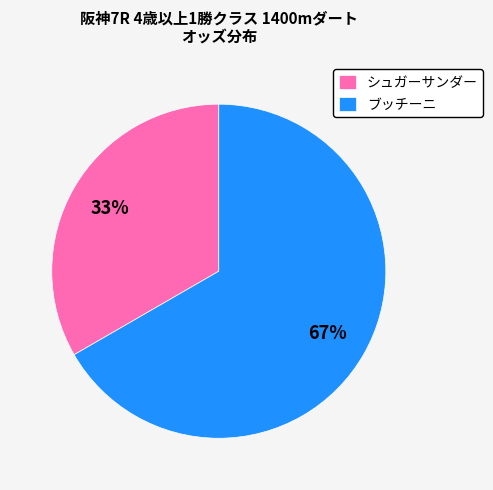

Is there a majority slice in this chart?

Yes